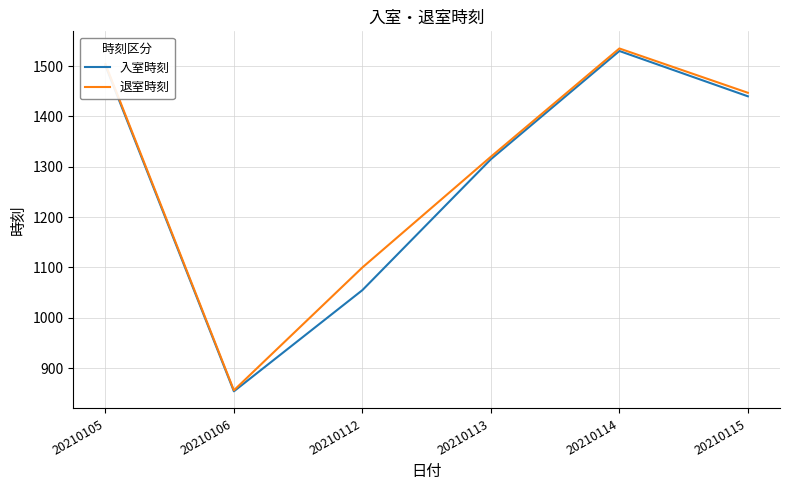

Is the value of 入室時刻 at 20210112 greater than the value of 退室時刻 at 20210112?

No